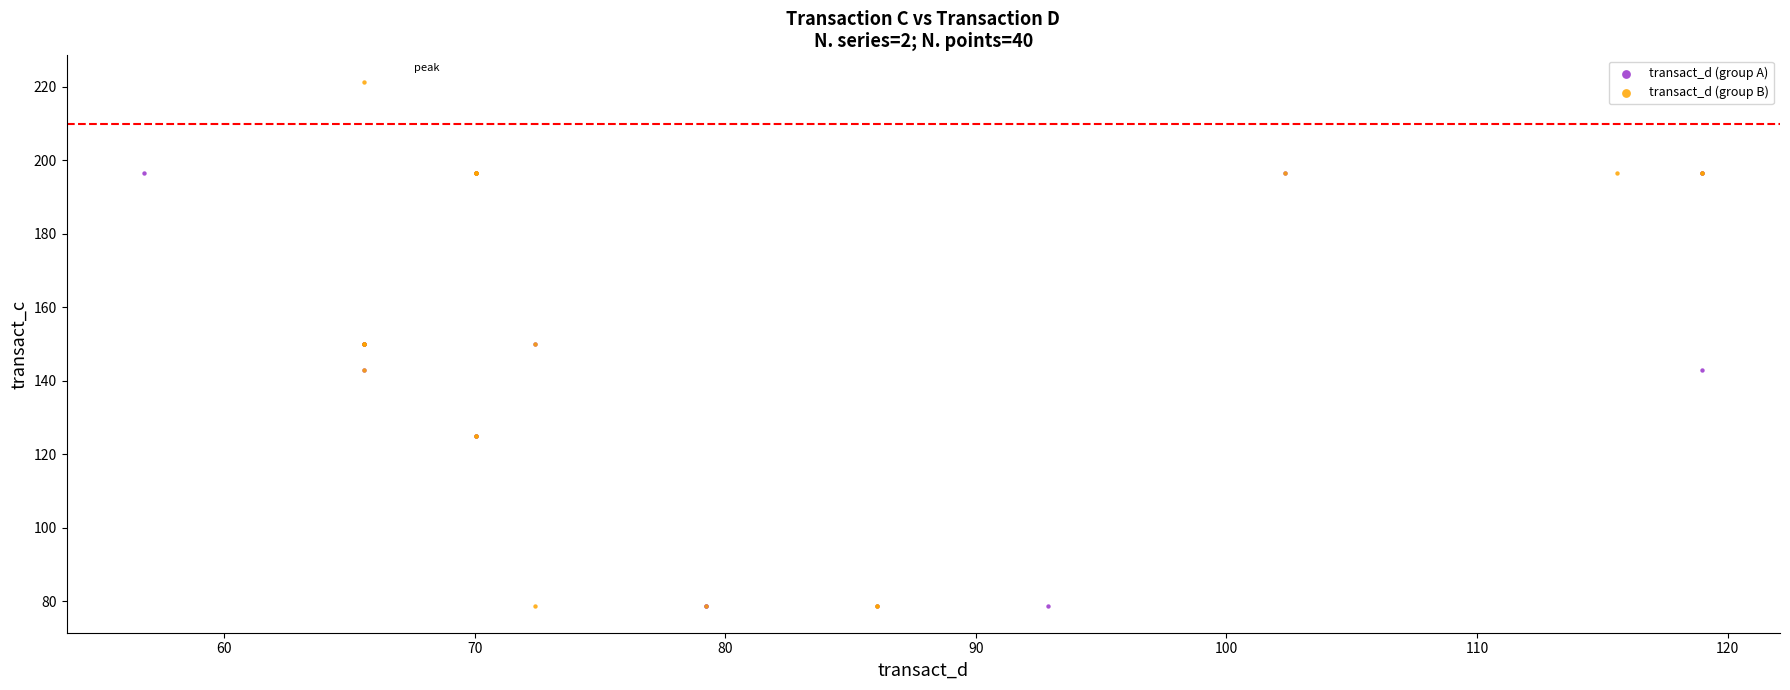

Which series has the largest Y range (max minus min)?

transact_d (group B)